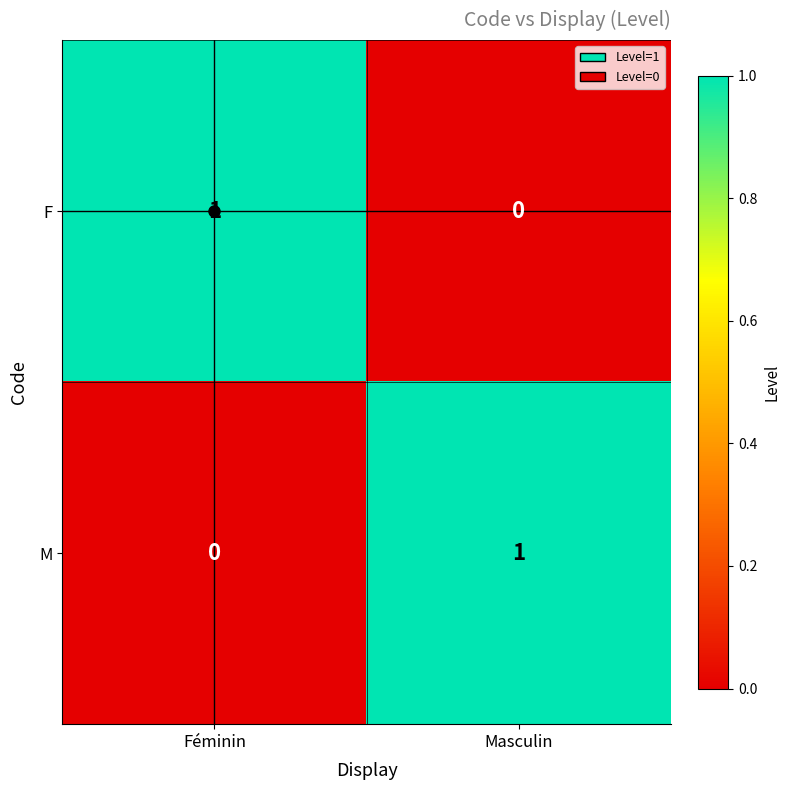

Rank the series at Masculin from highest to lowest value.

M, F